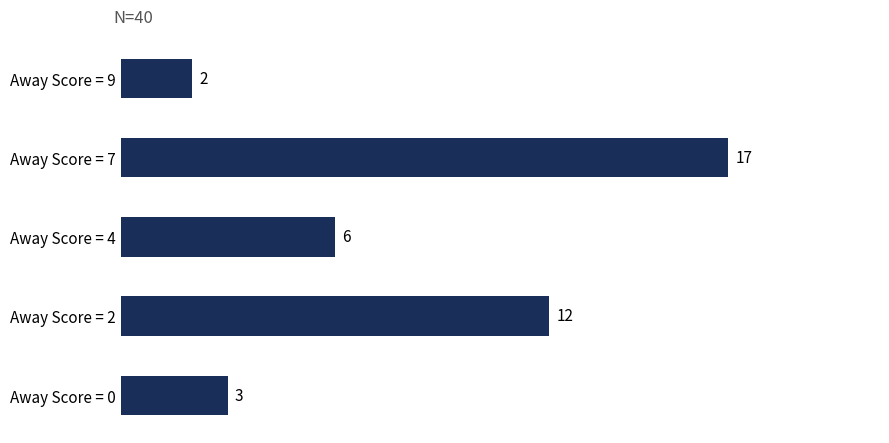

List the labels in order of value, smallest first.

Away Score = 9, Away Score = 0, Away Score = 4, Away Score = 2, Away Score = 7